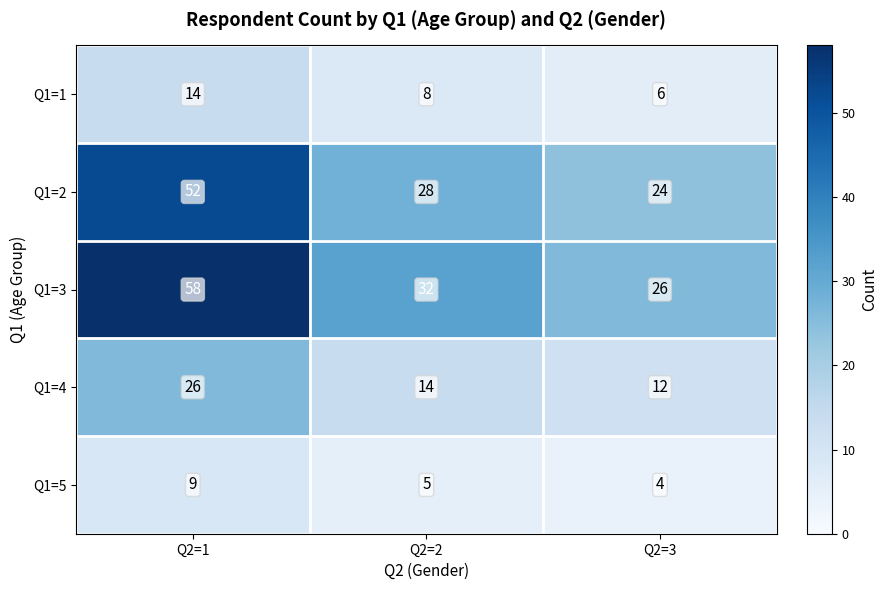

Which series has the largest total across all categories?

Q1=3